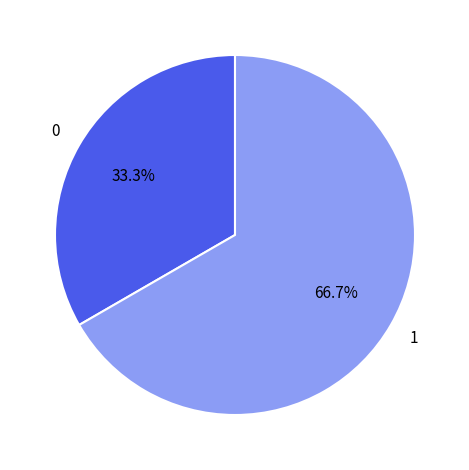

Does any single category account for the majority?

Yes